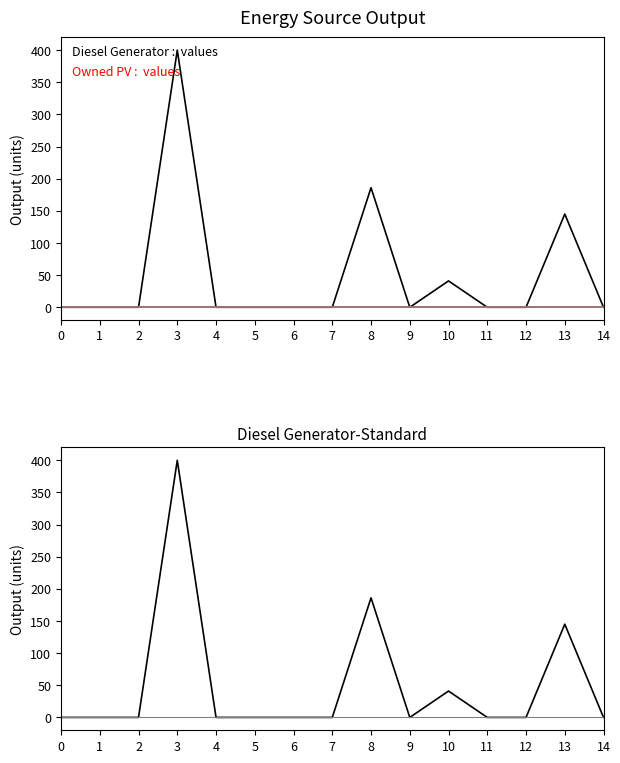

Reading right to left, list all the values displayed in this chart.

Diesel Generator: 14=0	13=145	12=0	11=0	10=41	9=0	8=186	7=0	6=0	5=0	4=0	3=400	2=0	1=0	0=0
Owned PV: 14=0	13=0	12=0	11=0	10=0	9=0	8=0	7=0	6=0	5=0	4=0	3=0	2=0	1=0	0=0
Owned Batteries: 14=0	13=0	12=0	11=0	10=0	9=0	8=0	7=0	6=0	5=0	4=0	3=0	2=0	1=0	0=0
Diesel Generator-Owned PV: 14=0	13=145	12=0	11=0	10=41	9=0	8=186	7=0	6=0	5=0	4=0	3=400	2=0	1=0	0=0